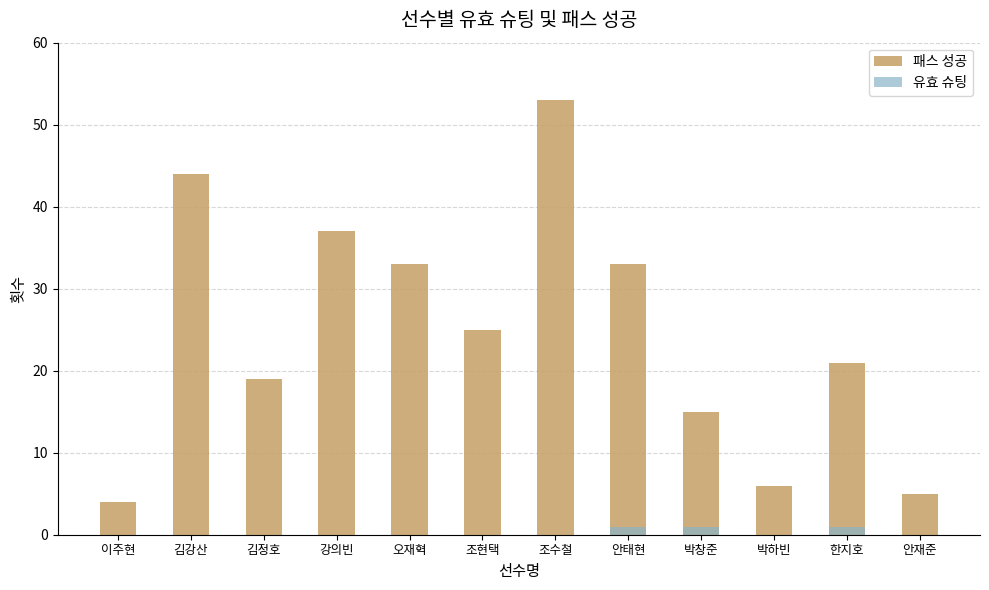

What is the spread (max minus min) of values at 조현택?

25